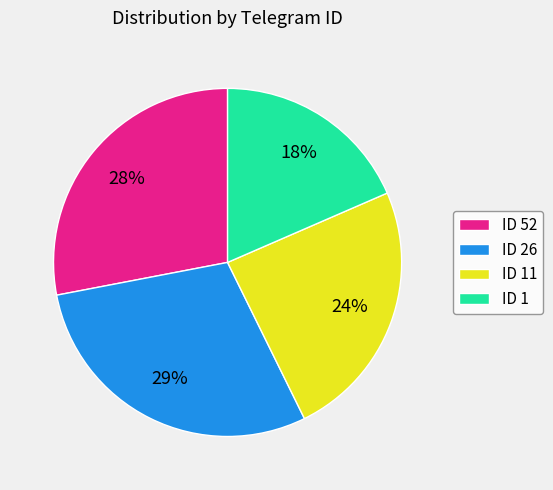

To the nearest percent, what is the difference between the largest and smallest slice percentages?

11%